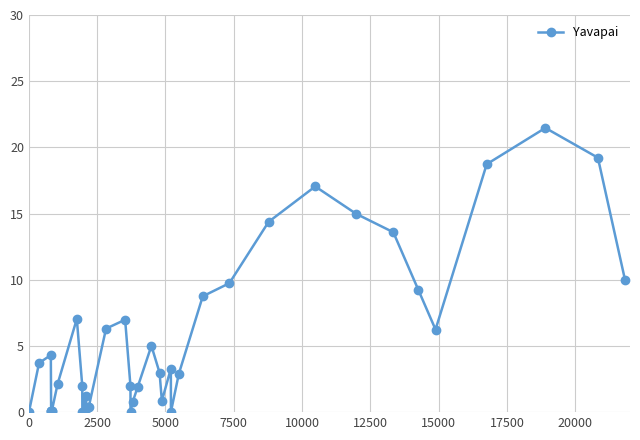

What is the difference between the maximum and second lowest values?

21.5